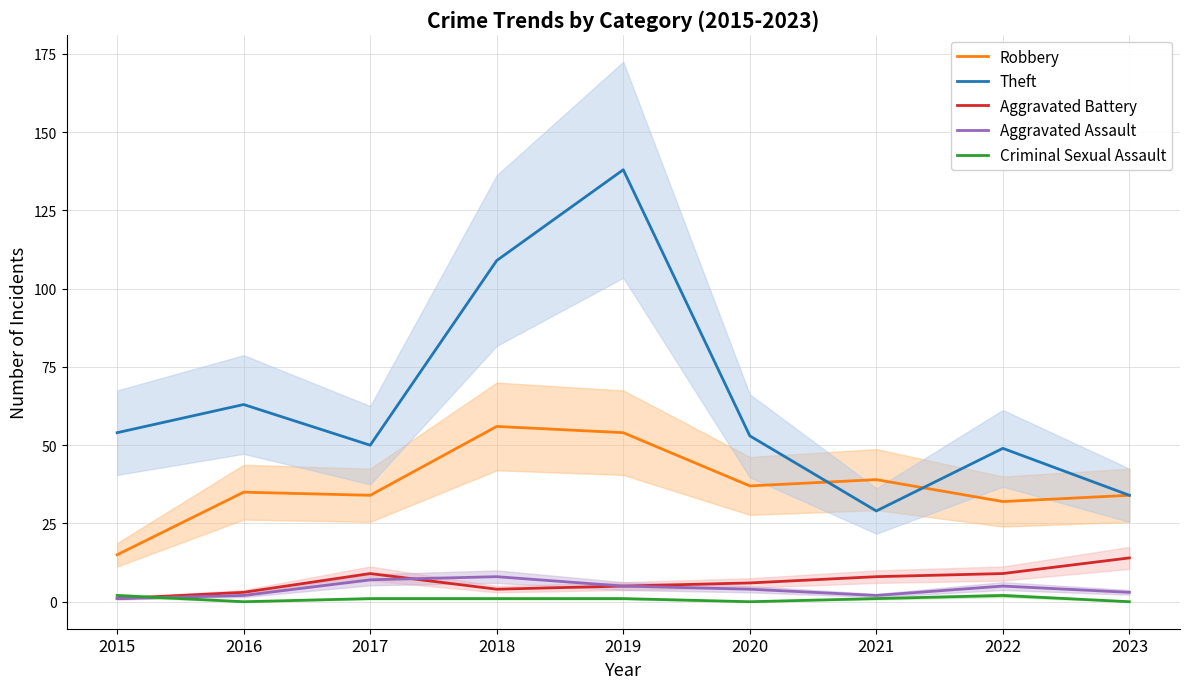

What is the value of the Aggravated Battery point at the 4th from the left?

4